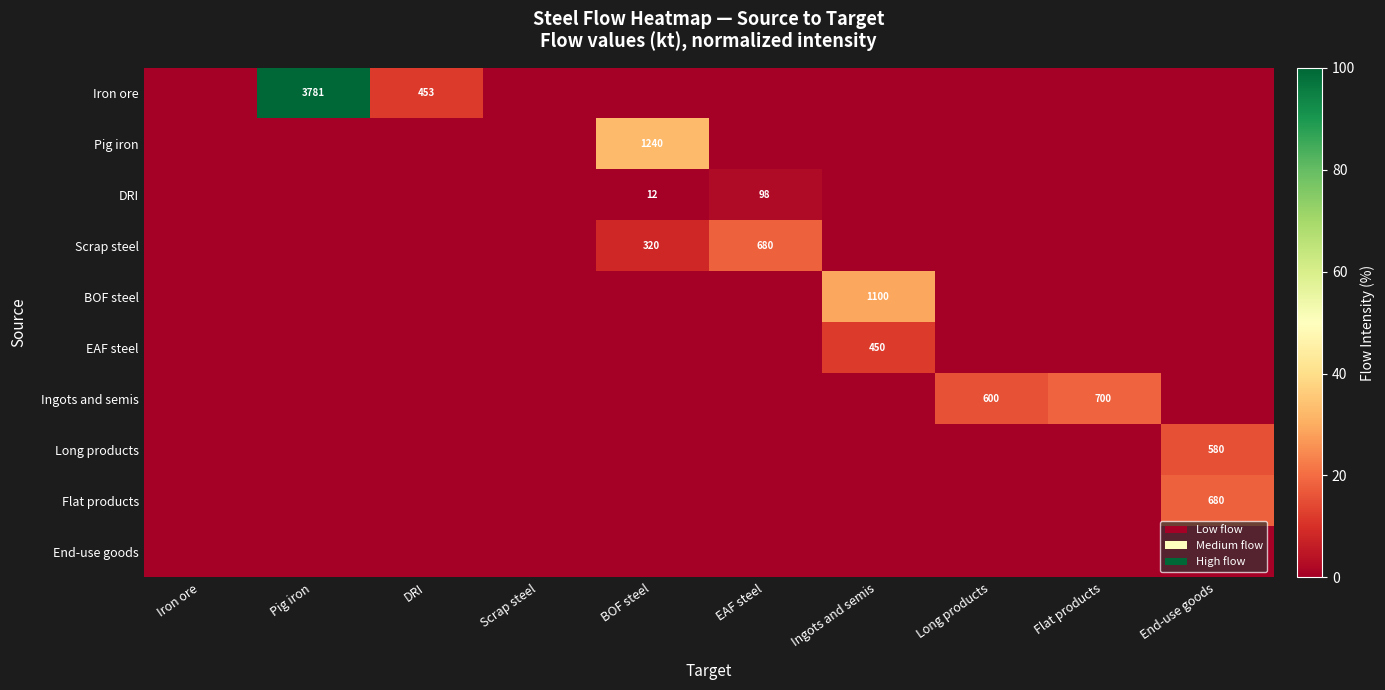

Is it true that Scrap steel equals 353 at EAF steel?

False